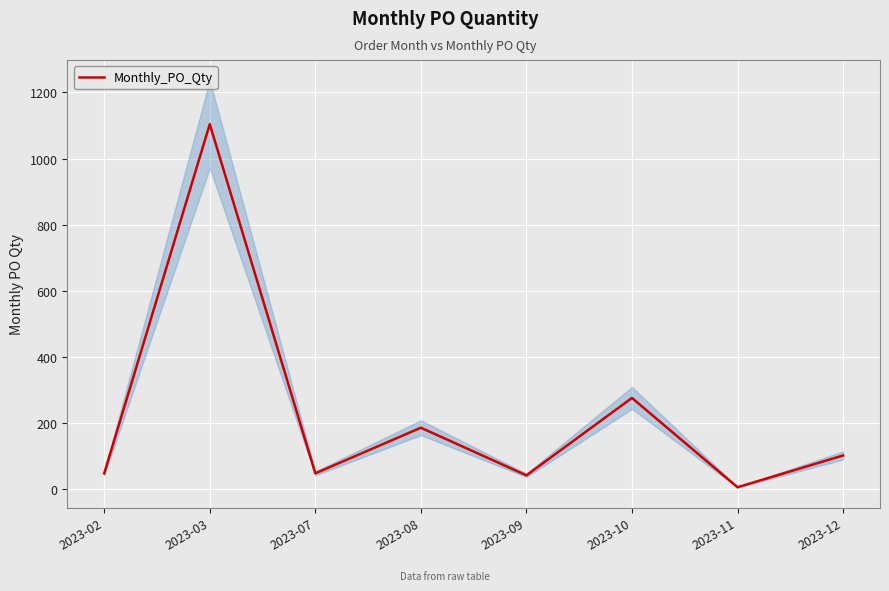

Does the chart display data point markers on the line(s)?

No